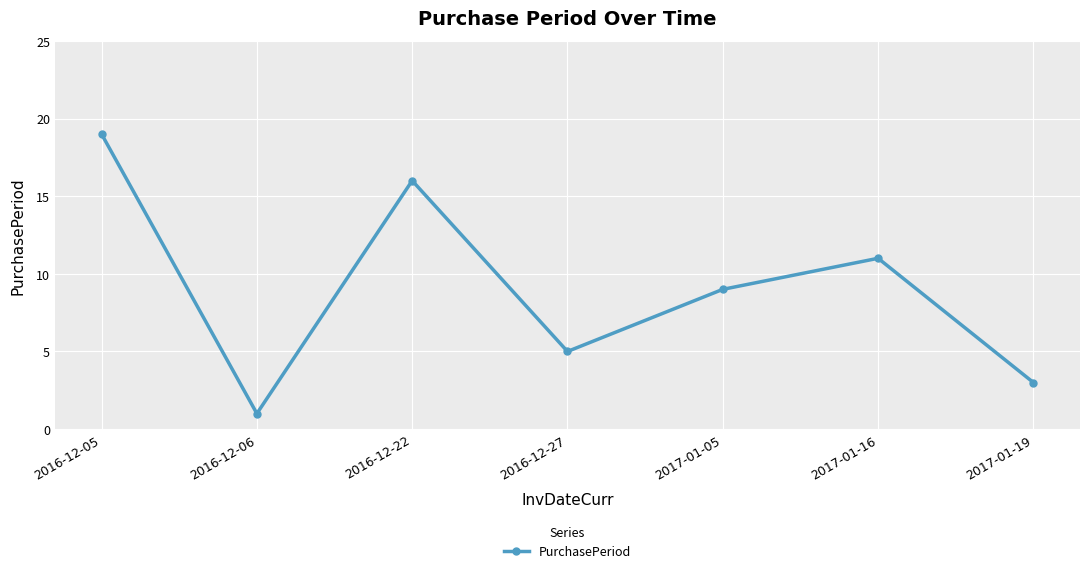

List the labels in order of value, smallest first.

2016-12-06, 2017-01-19, 2016-12-27, 2017-01-05, 2017-01-16, 2016-12-22, 2016-12-05